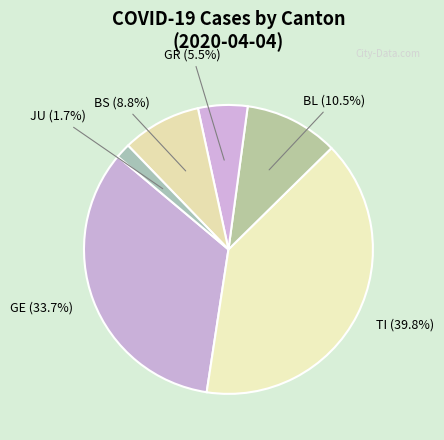

How many slices are in this pie chart?

6